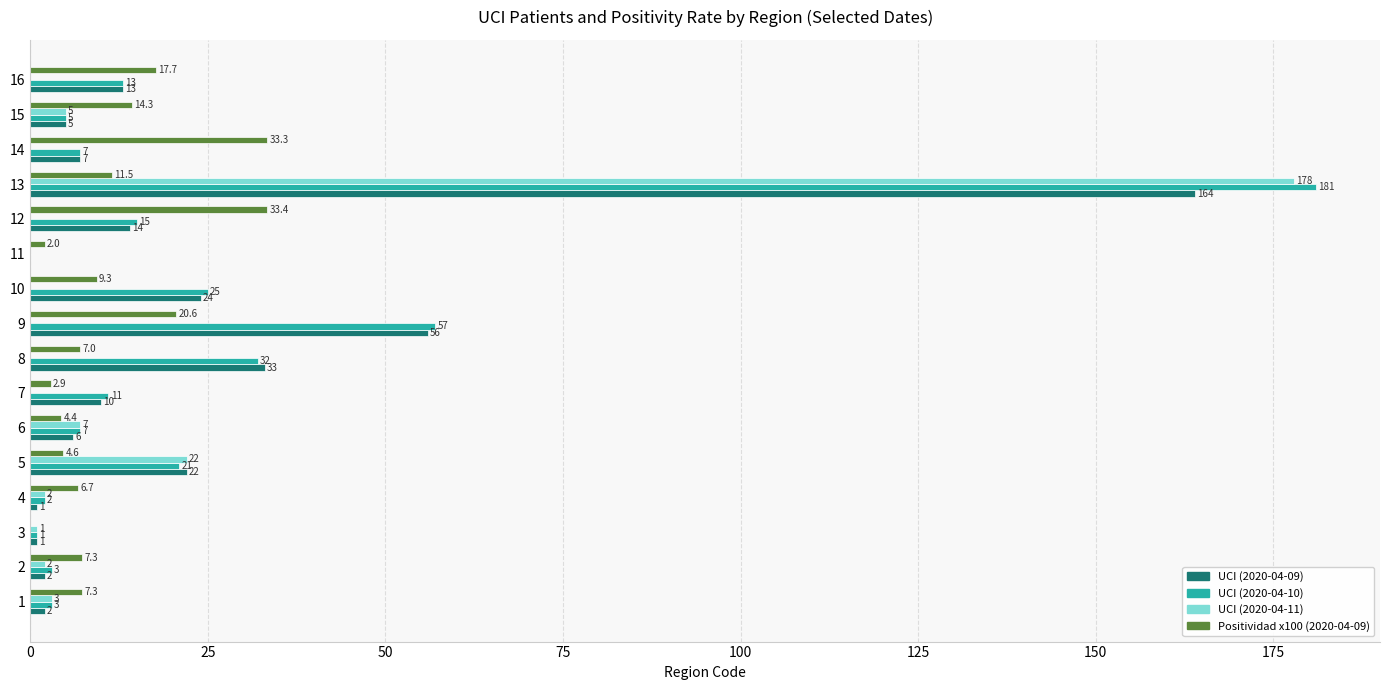

At which category does the chart reach its peak across all series?

13